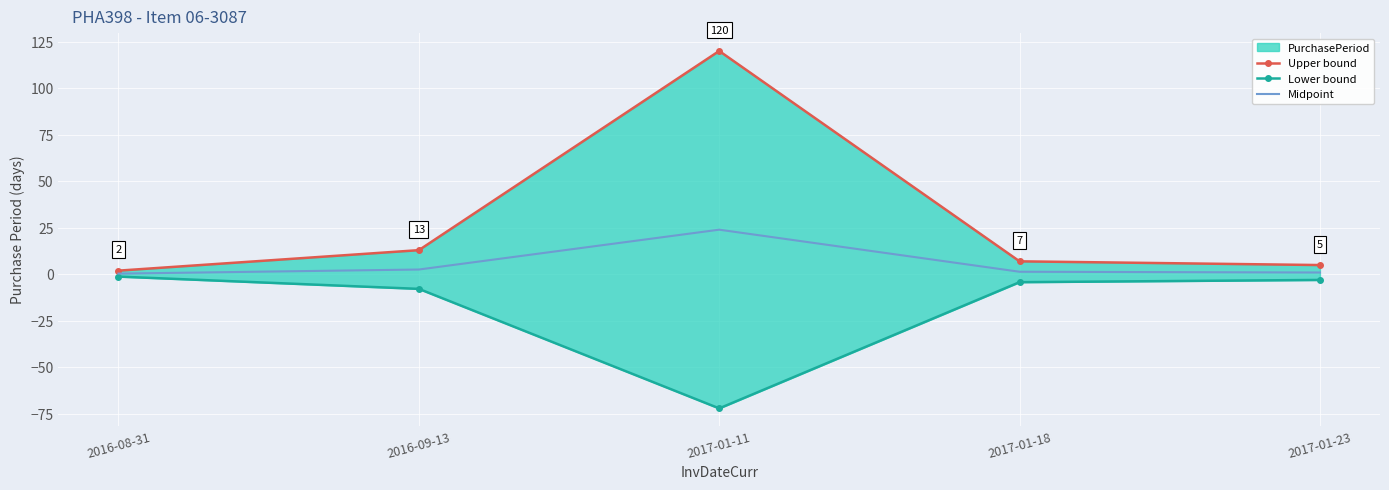

Is the value of Midpoint at 2017-01-23 greater than the value of Lower bound at 2016-09-13?

Yes